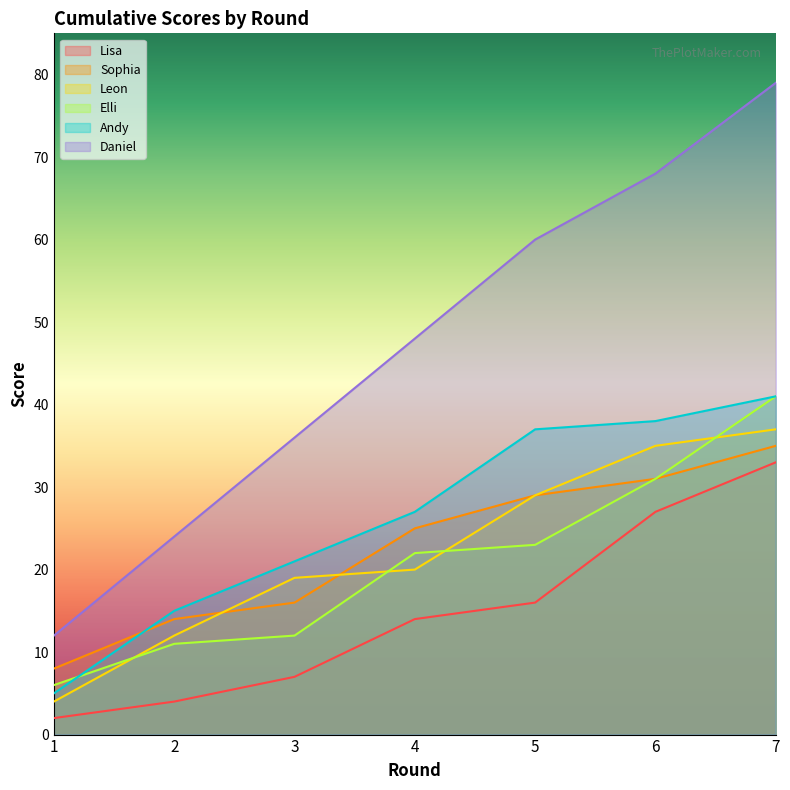

What is the maximum value shown in the chart?

79